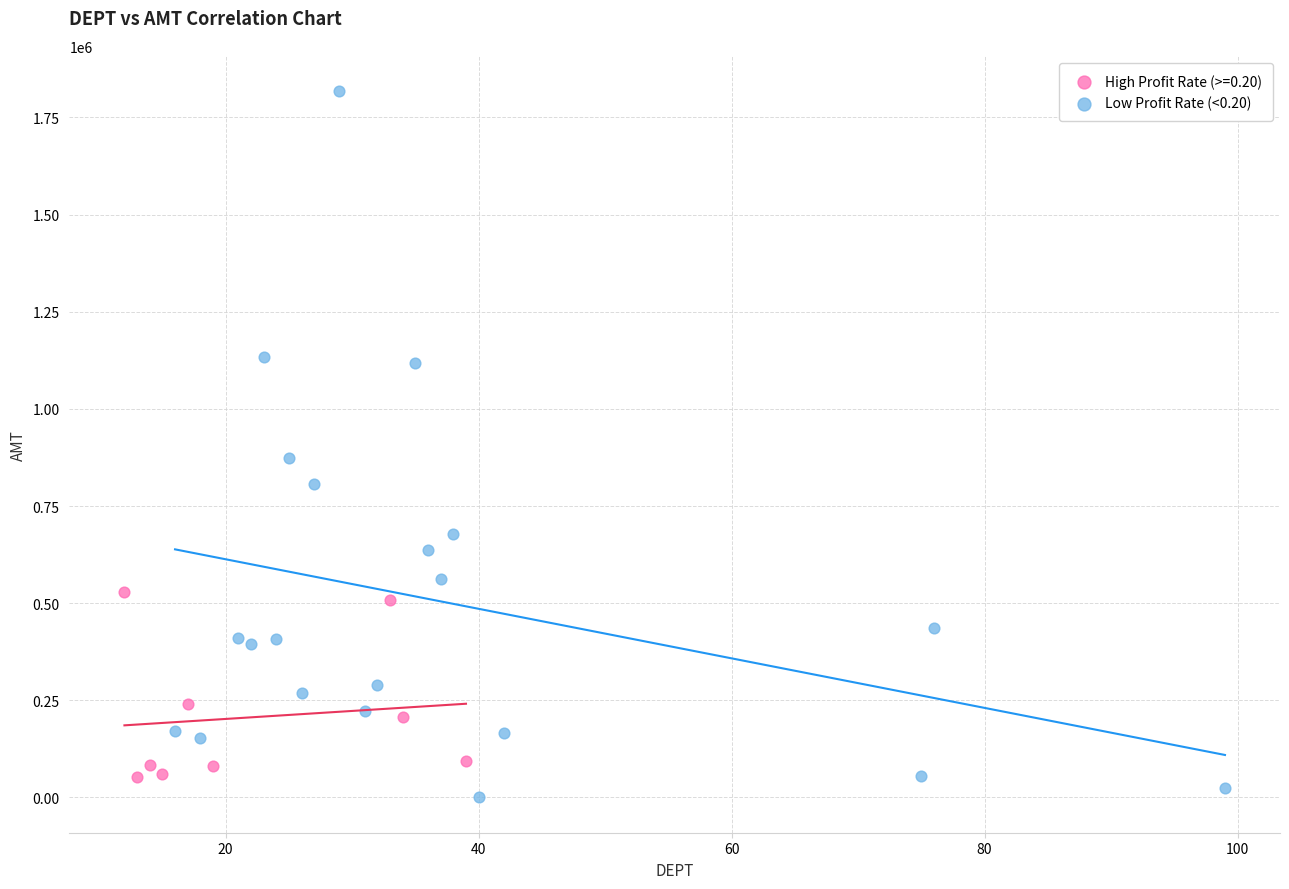

Which series contains the highest Y value?

Low Profit Rate (<0.20)